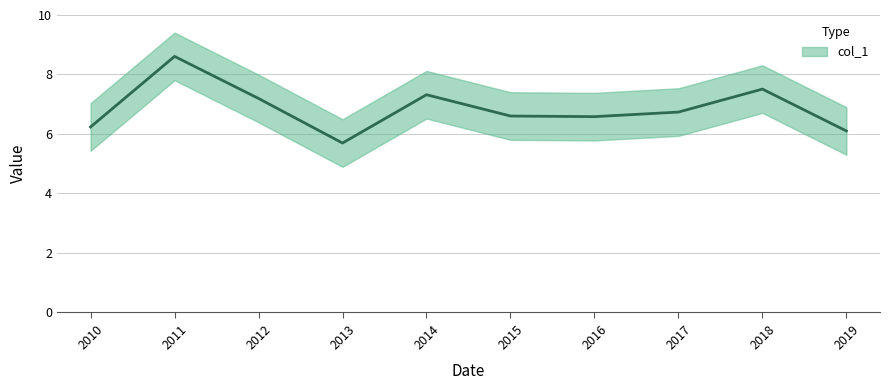

Reading left to right, list all the values displayed in this chart.

6.2	8.6	7.2	5.7	7.3	6.6	6.6	6.7	7.5	6.1